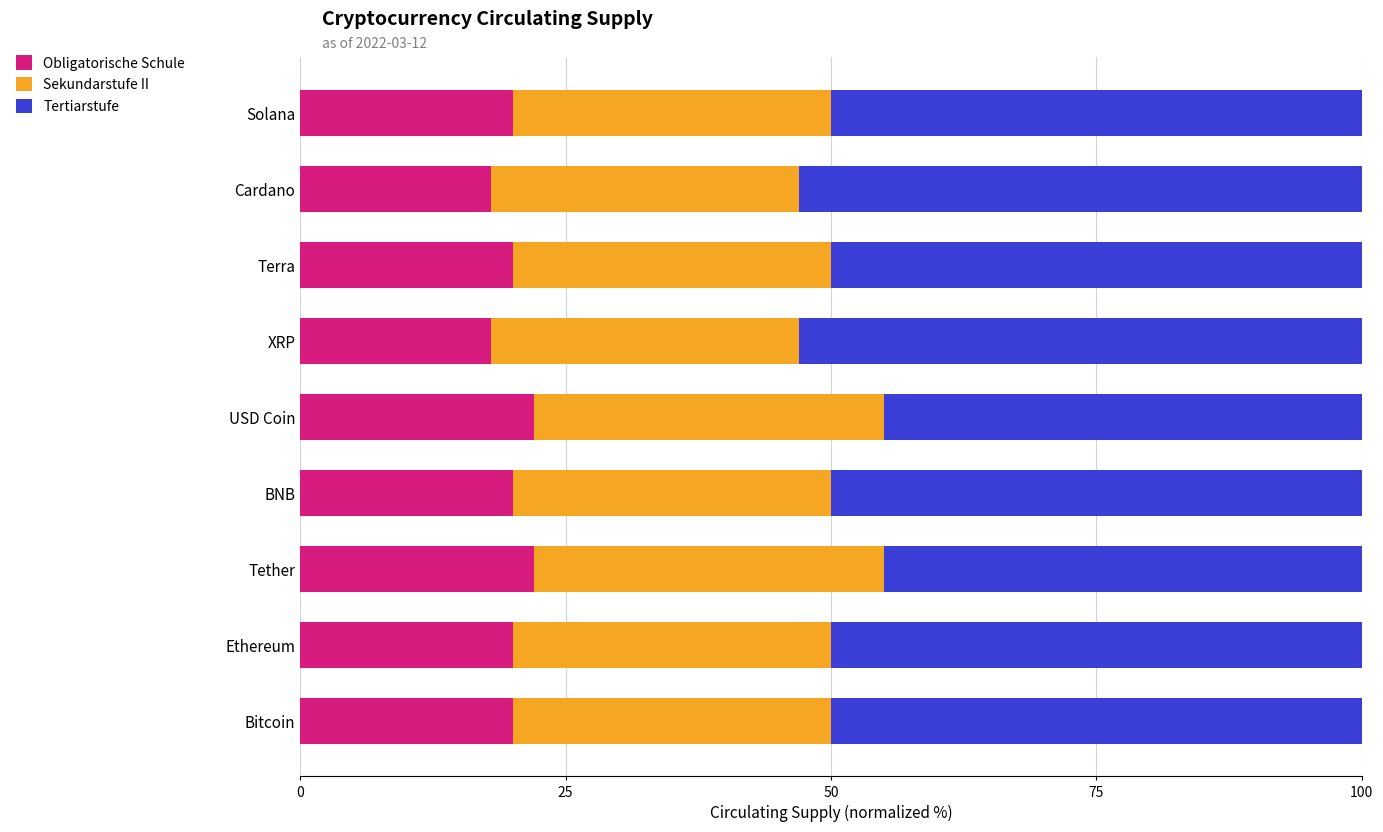

What is the highest value of the Obligatorische Schule series?

22